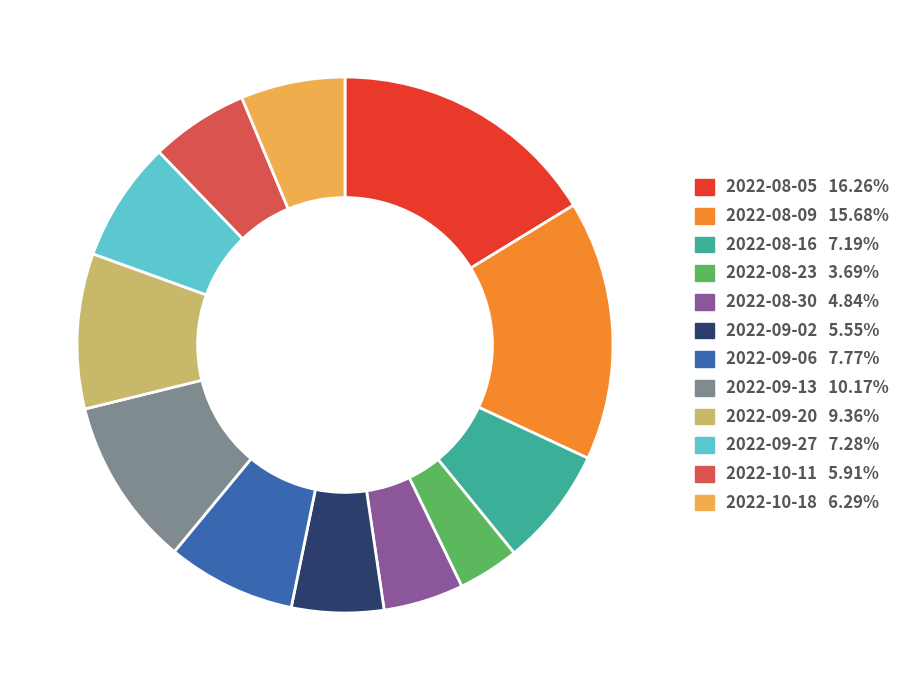

How many slices are in this pie chart?

12